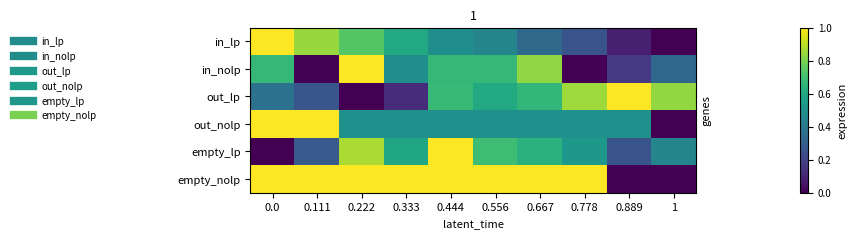

Reading left to right, what are all the values shown in this chart?

in_lp: 0.0=1.0	0.111=0.8	0.222=0.7	0.333=0.6	0.444=0.5	0.556=0.5	0.667=0.3	0.778=0.3	0.889=0.1	1=0.0
in_nolp: 0.0=0.7	0.111=0.0	0.222=1.0	0.333=0.5	0.444=0.7	0.556=0.7	0.667=0.8	0.778=0.0	0.889=0.2	1=0.3
out_lp: 0.0=0.4	0.111=0.3	0.222=0.0	0.333=0.1	0.444=0.7	0.556=0.6	0.667=0.7	0.778=0.9	0.889=1.0	1=0.8
out_nolp: 0.0=1.0	0.111=1.0	0.222=0.5	0.333=0.5	0.444=0.5	0.556=0.5	0.667=0.5	0.778=0.5	0.889=0.5	1=0.0
empty_lp: 0.0=0.0	0.111=0.3	0.222=0.9	0.333=0.6	0.444=1.0	0.556=0.7	0.667=0.6	0.778=0.5	0.889=0.3	1=0.5
empty_nolp: 0.0=1.0	0.111=1.0	0.222=1.0	0.333=1.0	0.444=1.0	0.556=1.0	0.667=1.0	0.778=1.0	0.889=0.0	1=0.0